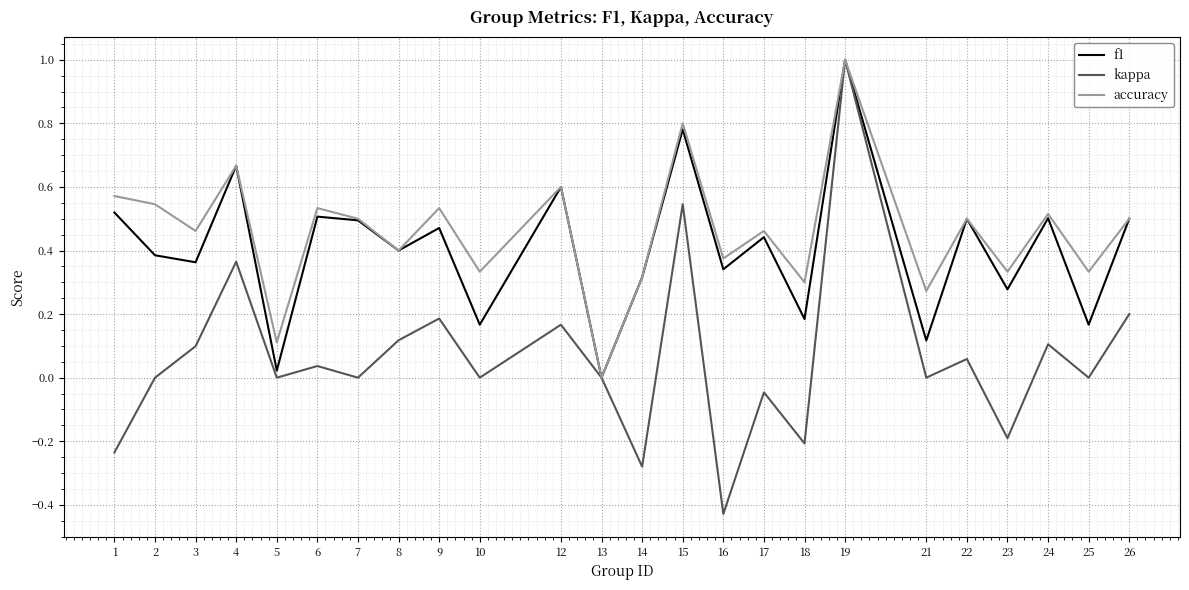

What are all the series names shown in the legend?

f1, kappa, accuracy